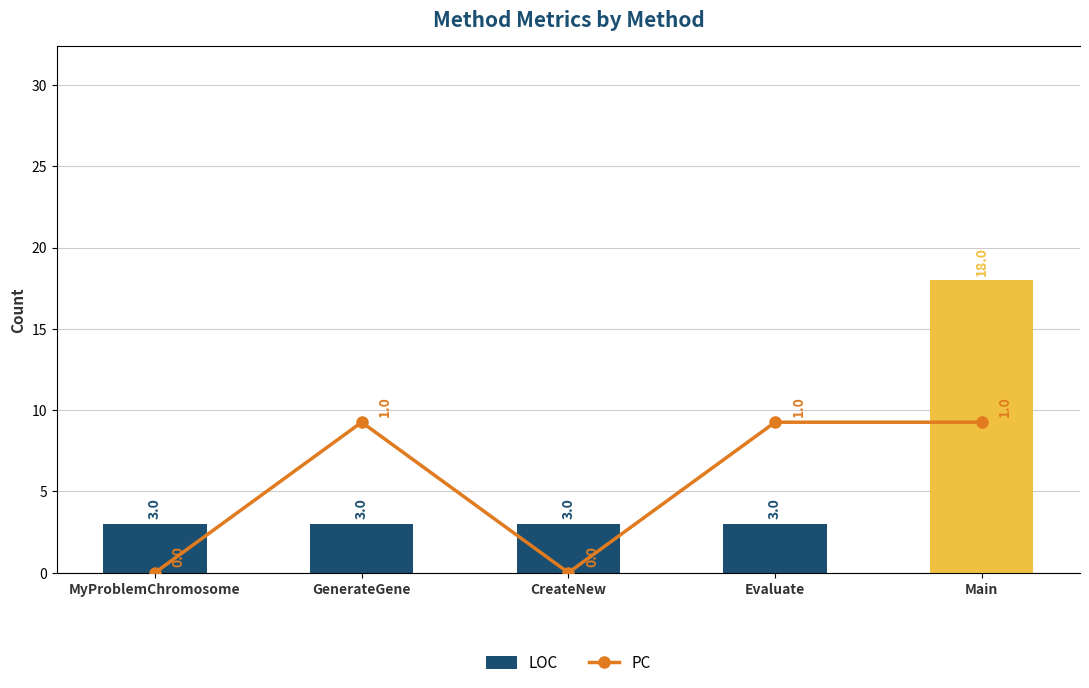

What is the average value of the LOC series?

6